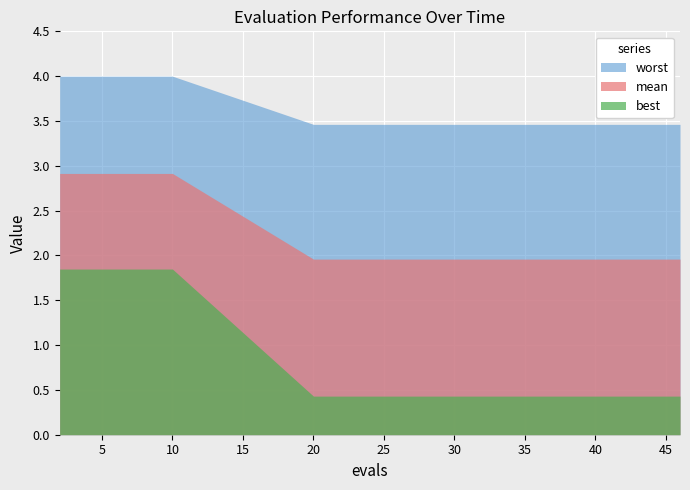

At which category does the chart reach its minimum across all series?

20